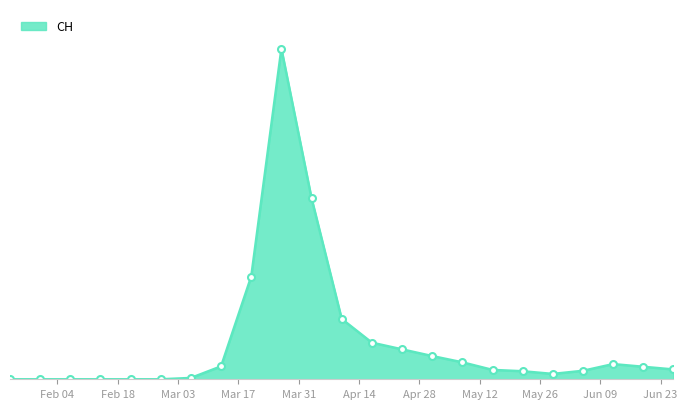

What is the label of the 4th point from the right?

2020-06-05